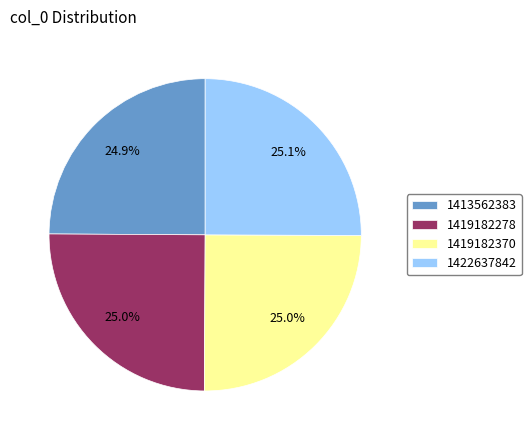

What percentage is NOT represented by 1419182278?

75.0%